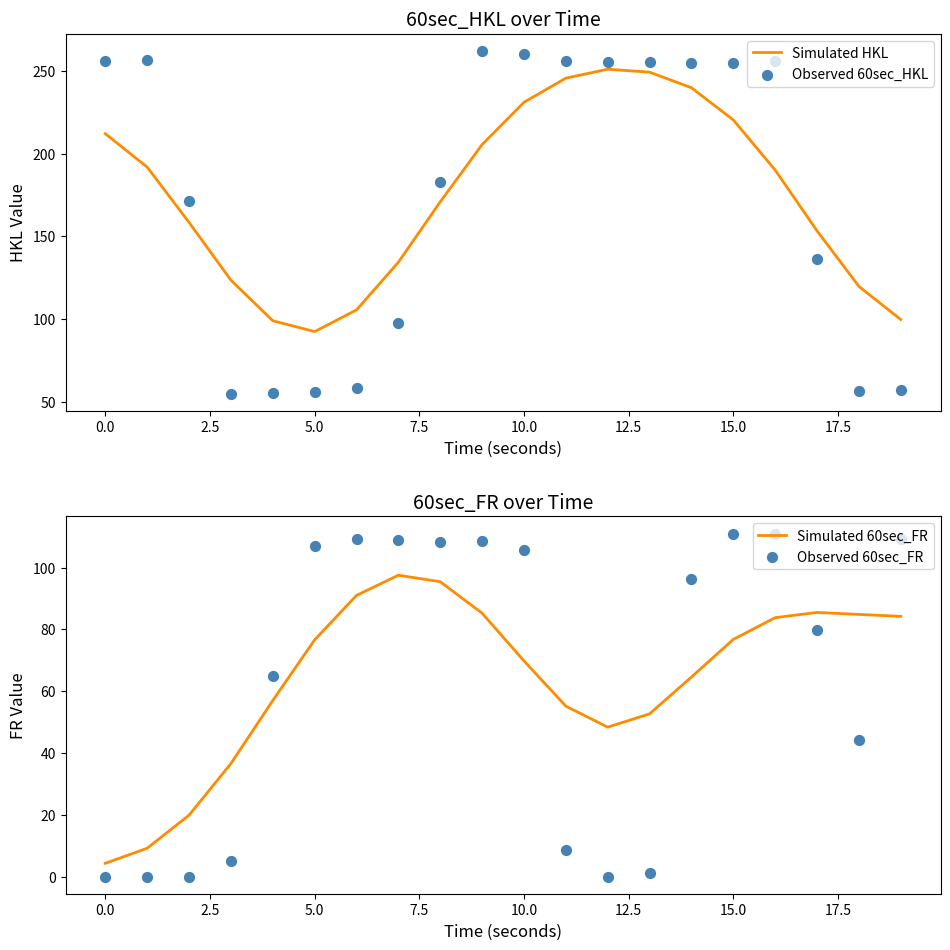

What are all the series names shown in the legend?

Simulated HKL, Observed 60sec_HKL, Simulated 60sec_FR, Observed 60sec_FR